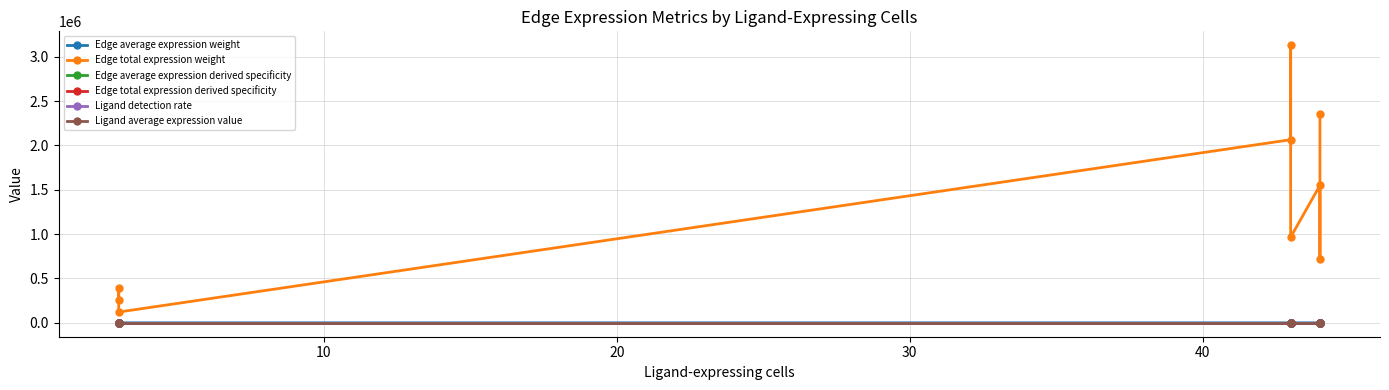

What is the approximate value of Edge average expression derived specificity at 40?

0.2